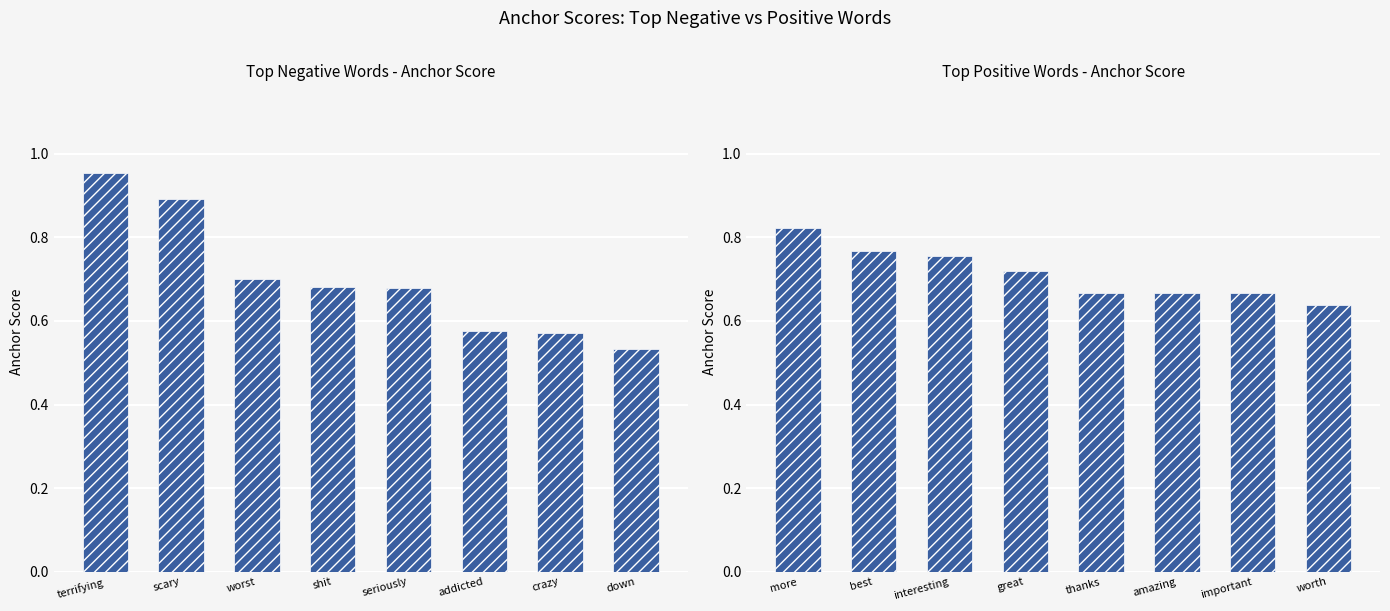

Which series has the largest range (max minus min)?

negative anchor score